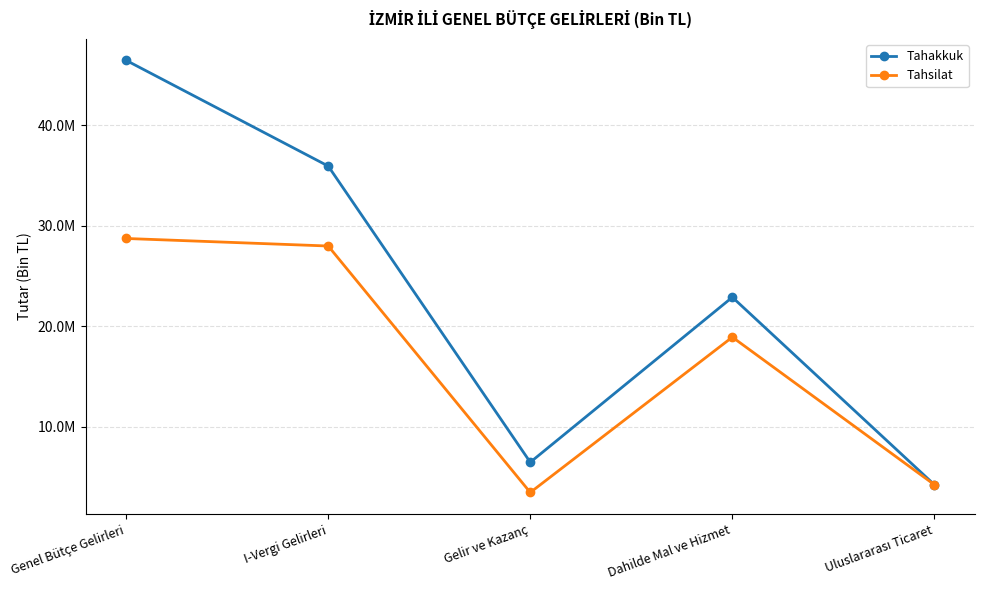

Does the chart have visible grid lines?

Yes